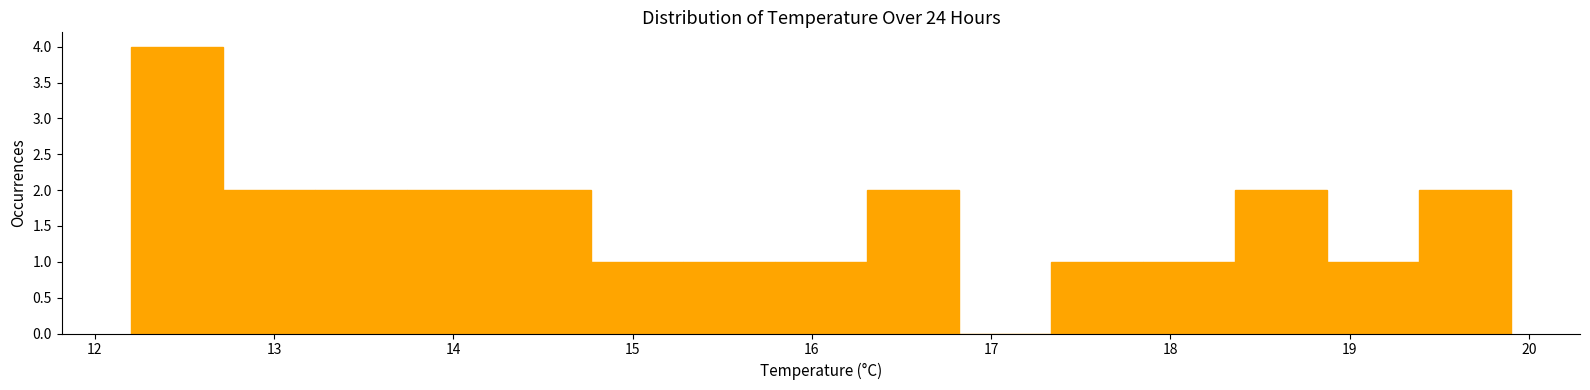

Reading left to right, list every bar in this chart as the range it spans on the x-axis followed by its height. Neither the bar edges nor the heights are printed on the chart, so give them approximately, as read against the axes.

12.2 to 12.7: 4
12.7 to 13.2: 2
13.2 to 13.7: 2
13.7 to 14.3: 2
14.3 to 14.8: 2
14.8 to 15.3: 1
15.3 to 15.8: 1
15.8 to 16.3: 1
16.3 to 16.8: 2
16.8 to 17.3: 0
17.3 to 17.8: 1
17.8 to 18.4: 1
18.4 to 18.9: 2
18.9 to 19.4: 1
19.4 to 19.9: 2